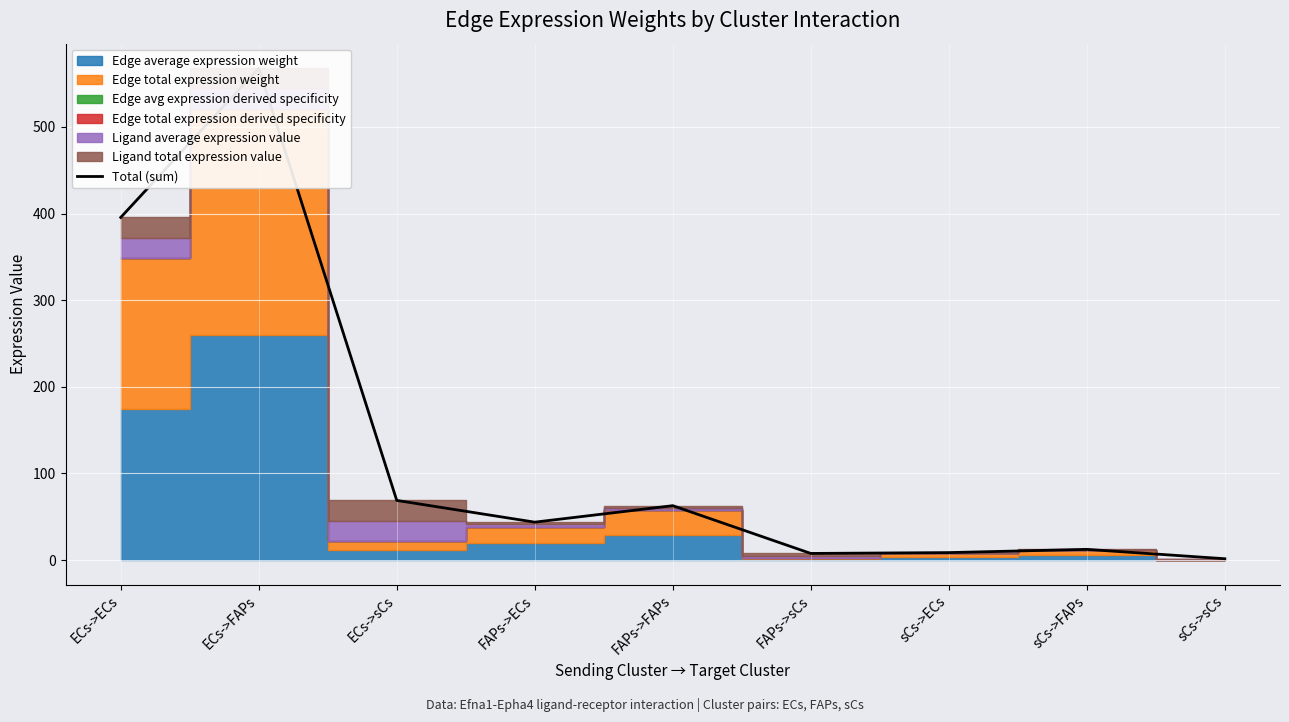

The value at ECs->FAPs is 567.7. True or false?

True